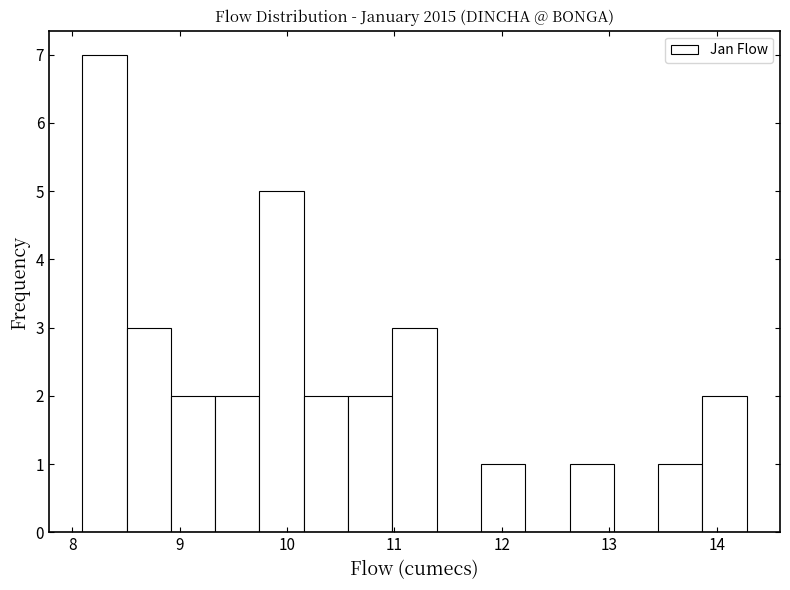

Reading left to right, list every bar in this chart as the range it spans on the x-axis followed by its height. Neither the bar edges nor the heights are printed on the chart, so give them approximately, as read against the axes.

8.1 to 8.5: 7
8.5 to 8.9: 3
8.9 to 9.3: 2
9.3 to 9.7: 2
9.7 to 10.2: 5
10.2 to 10.6: 2
10.6 to 11.0: 2
11.0 to 11.4: 3
11.4 to 11.8: 0
11.8 to 12.2: 1
12.2 to 12.6: 0
12.6 to 13.0: 1
13.0 to 13.5: 0
13.5 to 13.9: 1
13.9 to 14.3: 2